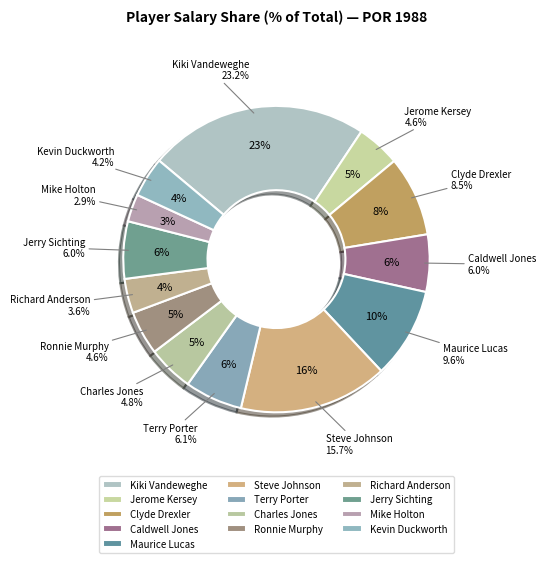

Is it true that Ronnie Murphy is 1% of the pie?

False